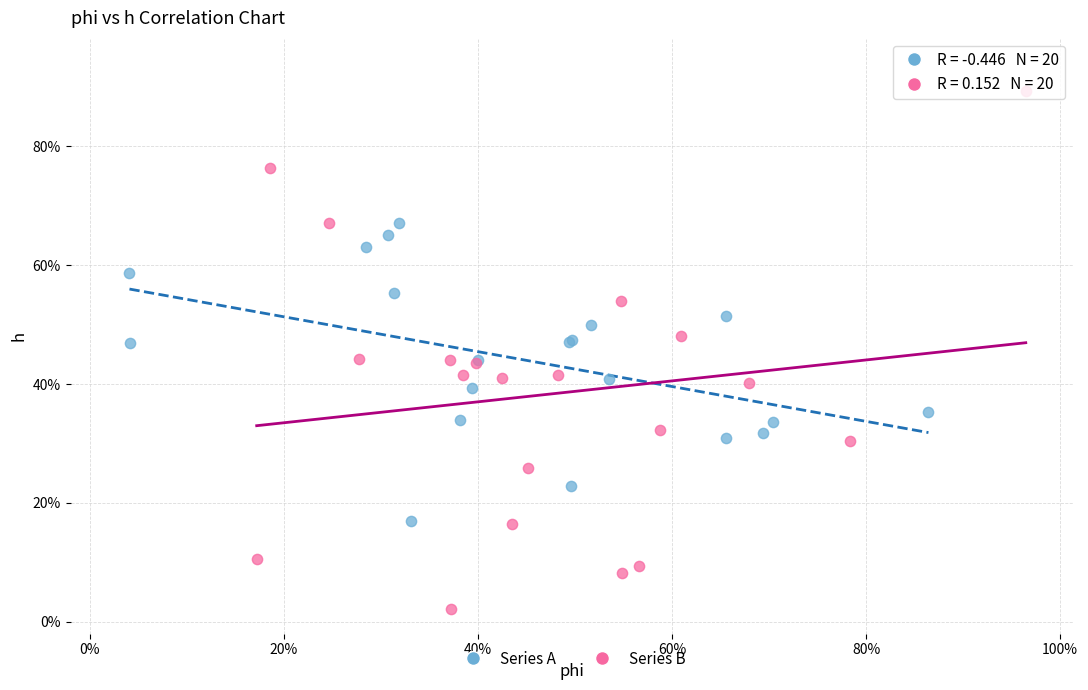

Which series reaches the maximum Y coordinate?

Series B